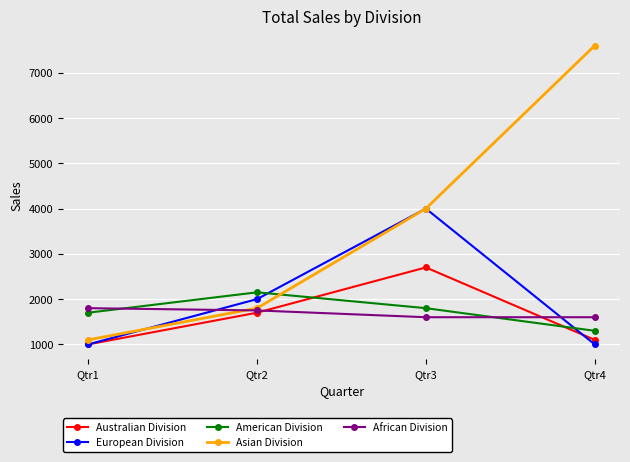

What is the minimum value shown in the chart?

1000